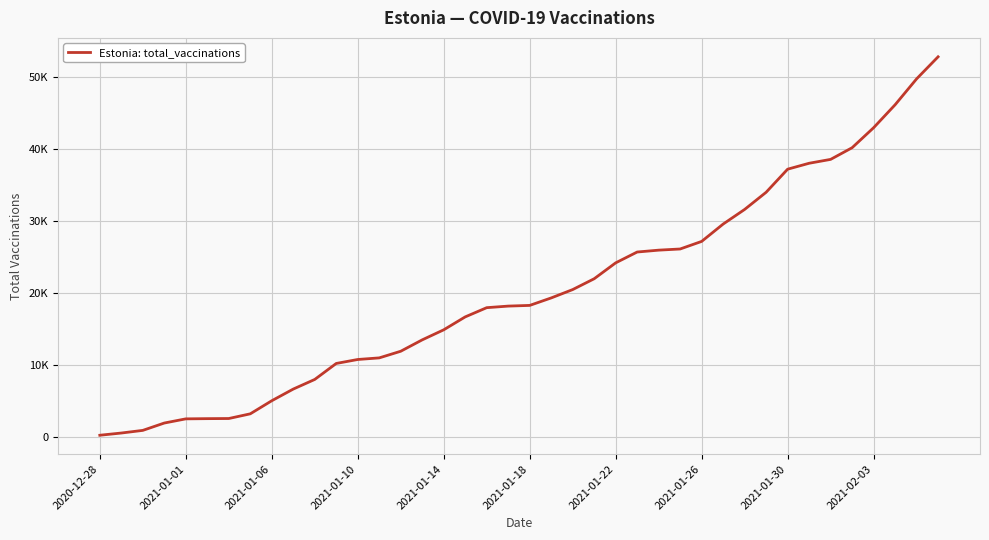

What is the difference between the maximum and minimum values?

52661